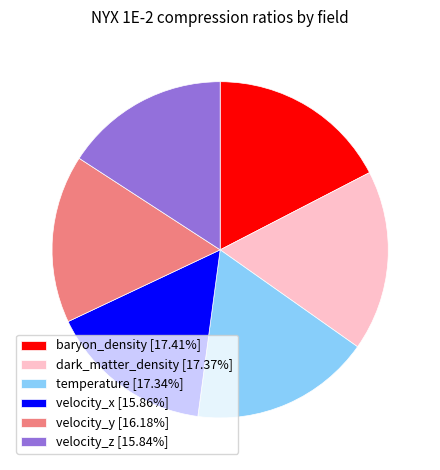

True or false: velocity_y accounts for 28% of the total.

False